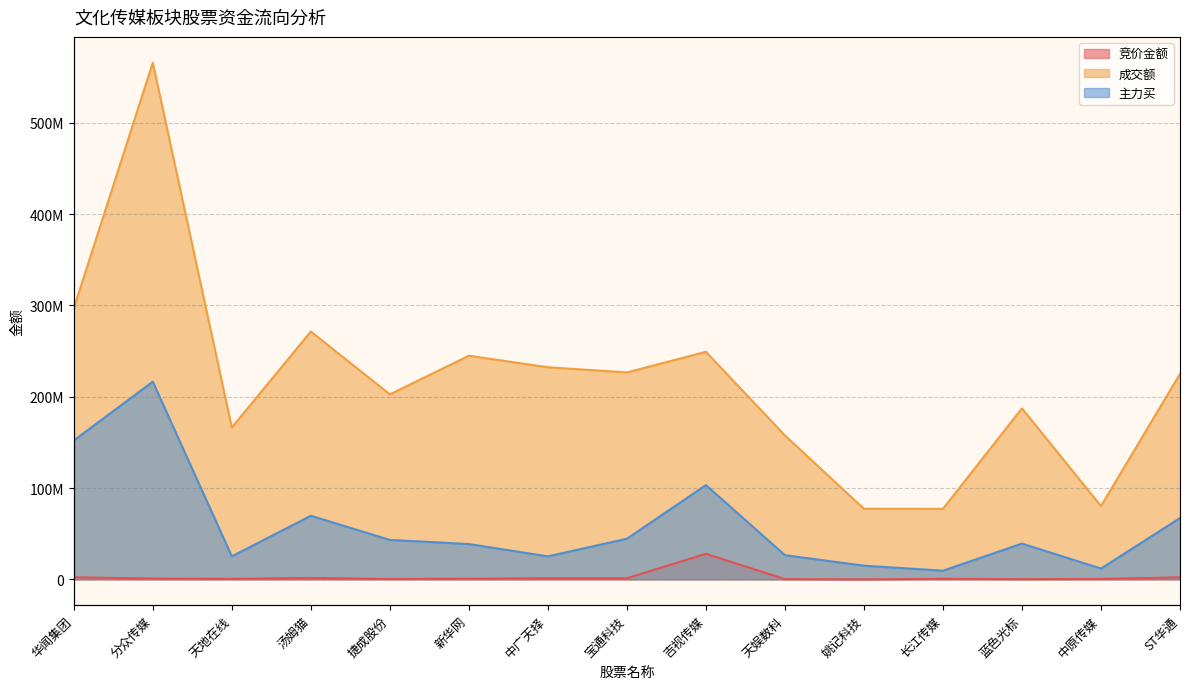

What is the label of the 13th point from the left?

蓝色光标